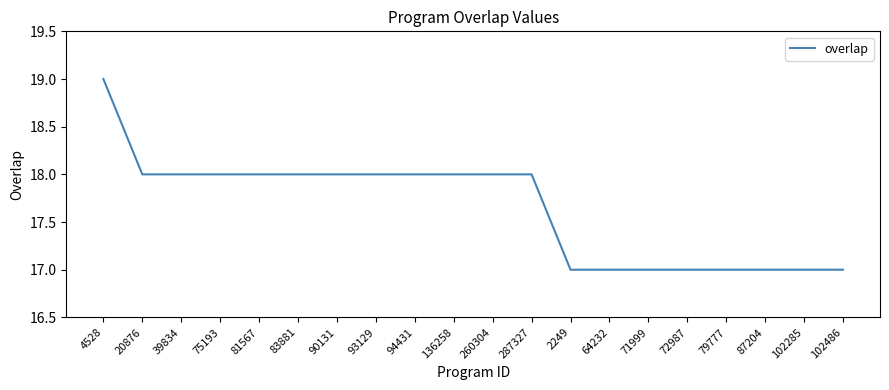

At which label does the data first exceed 18?

4528